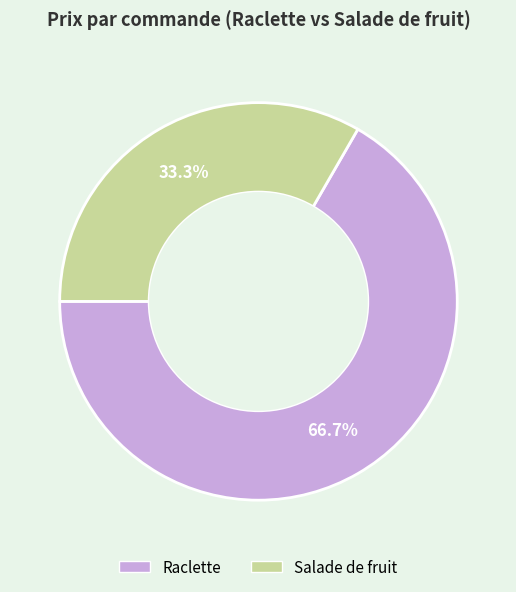

What percentage is the Salade de fruit slice, to the nearest percent?

33%